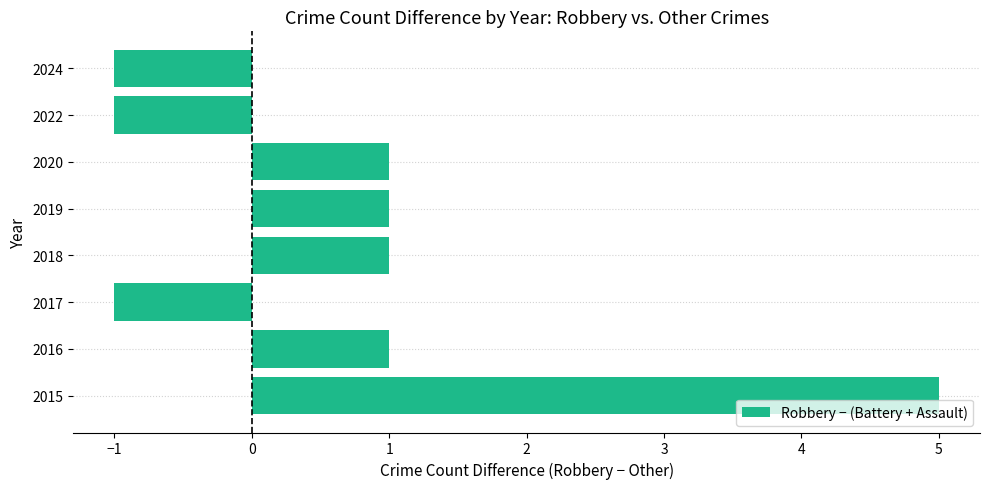

What is the smallest value displayed?

-1